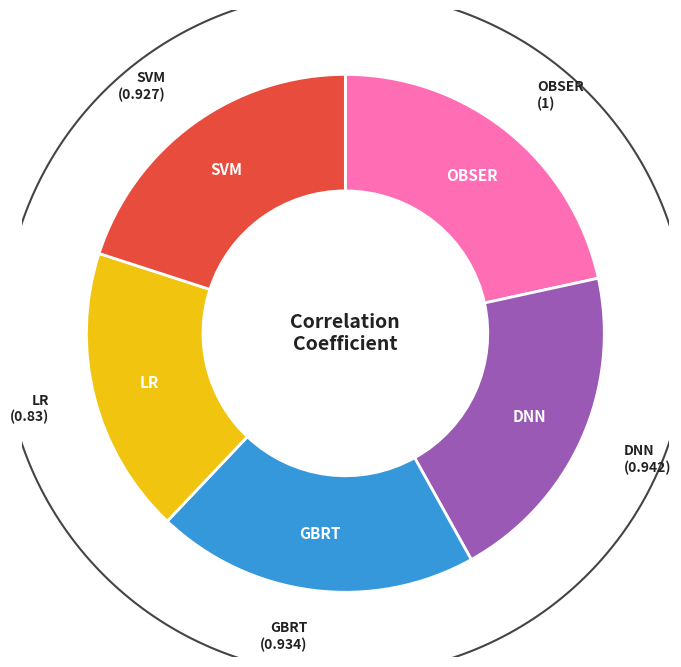

To the nearest percent, what is the combined percentage of GBRT and LR?

38%